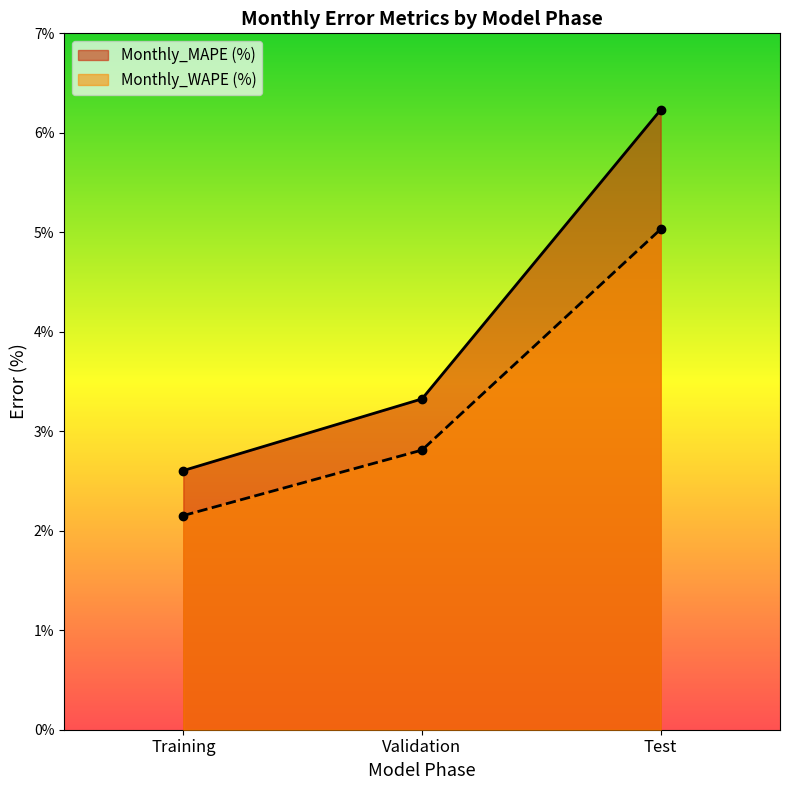

Where does the Monthly_MAPE (%) series first go above 3?

Validation